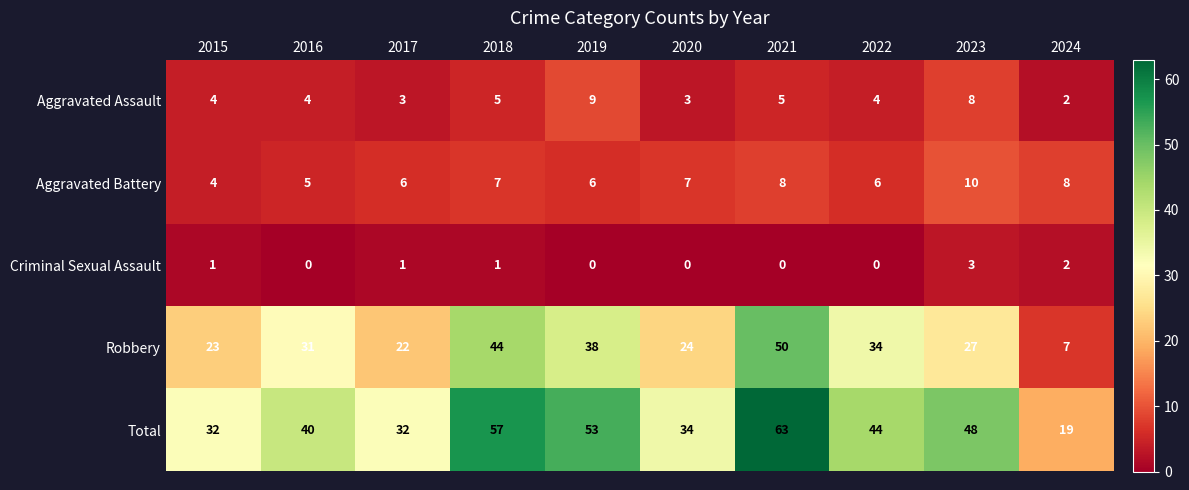

Count the number of categories in the chart.

10